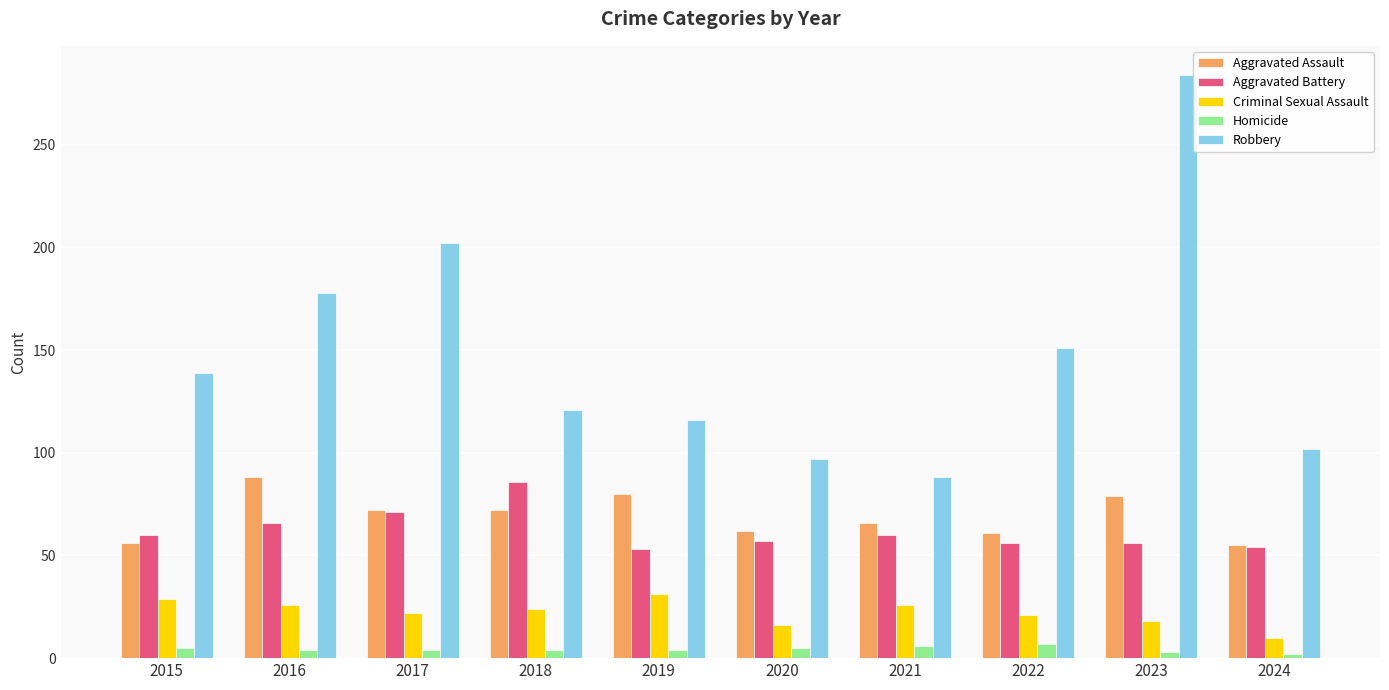

At which category does the chart reach its peak across all series?

2023